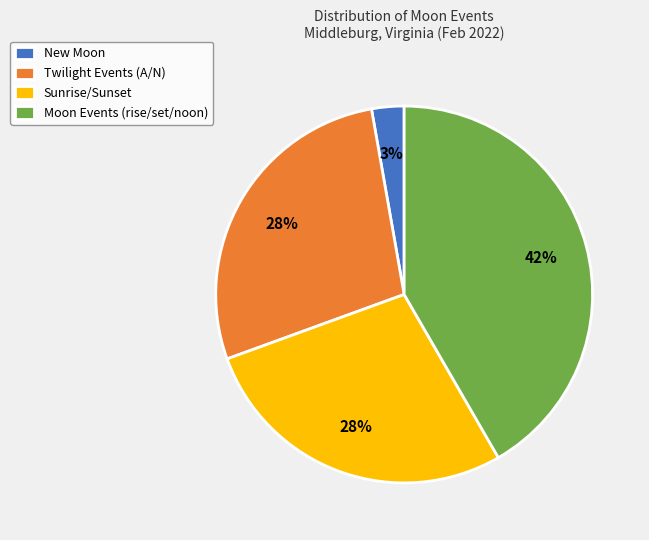

Is it true that Sunrise/Sunset is 22% of the pie?

False